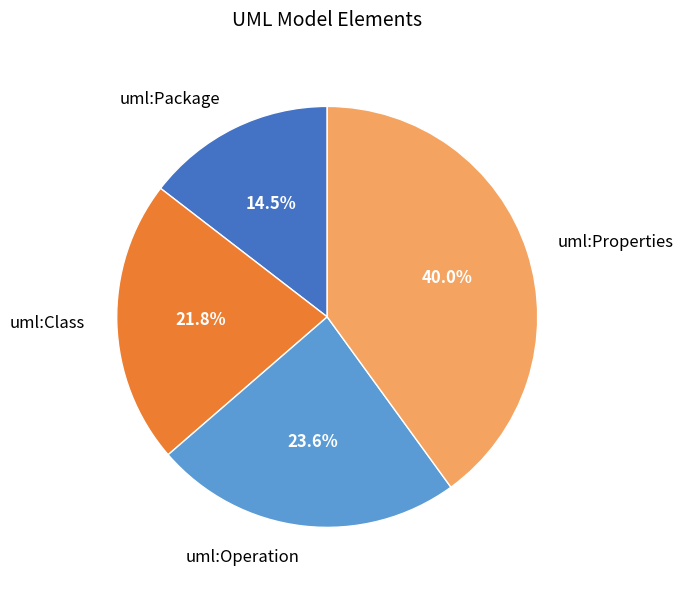

Between uml:Properties and uml:Operation, which is larger?

uml:Properties